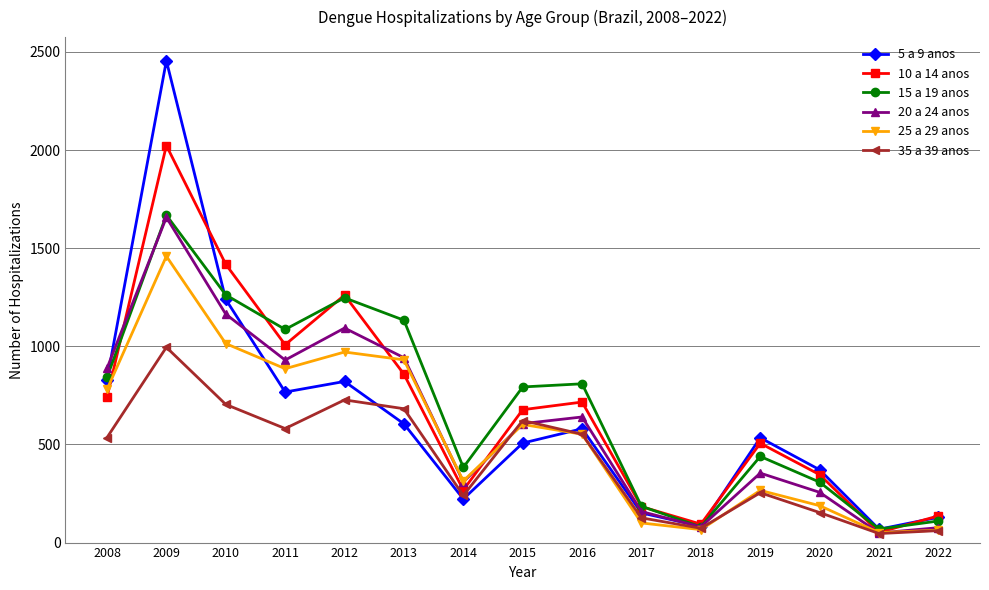

Is the value of 5 a 9 anos at 2013 greater than the value of 35 a 39 anos at 2016?

Yes